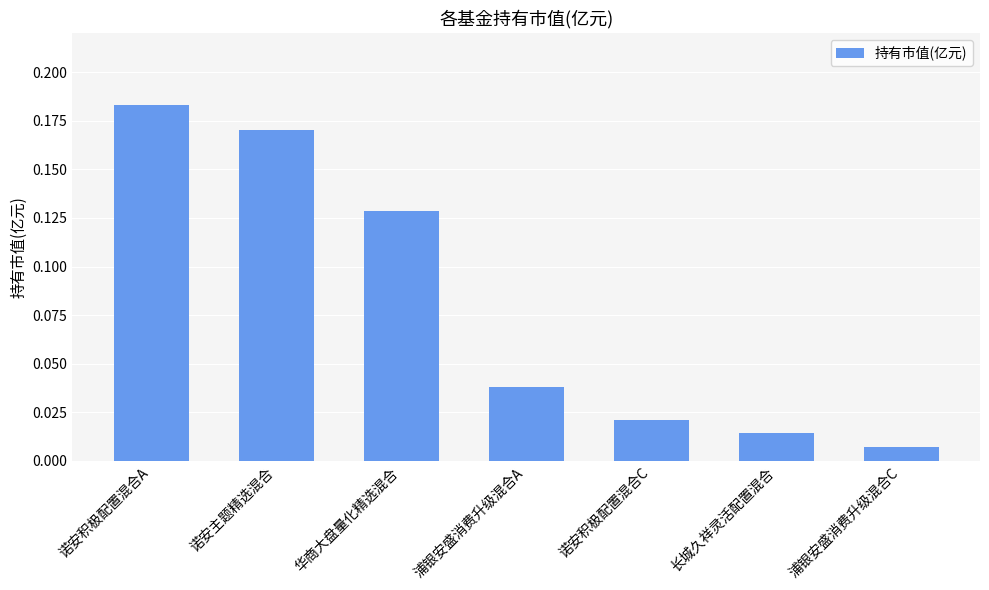

What position from the right is 浦银安盛消费升级混合C?

1